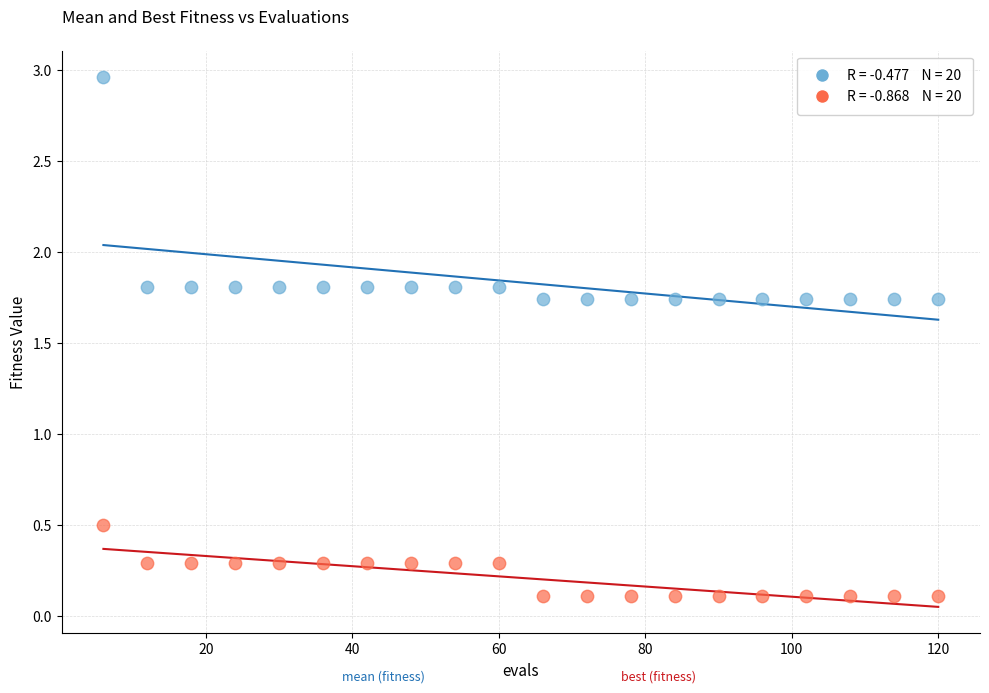

Across all series, what Y value is closest to 1?

0.5